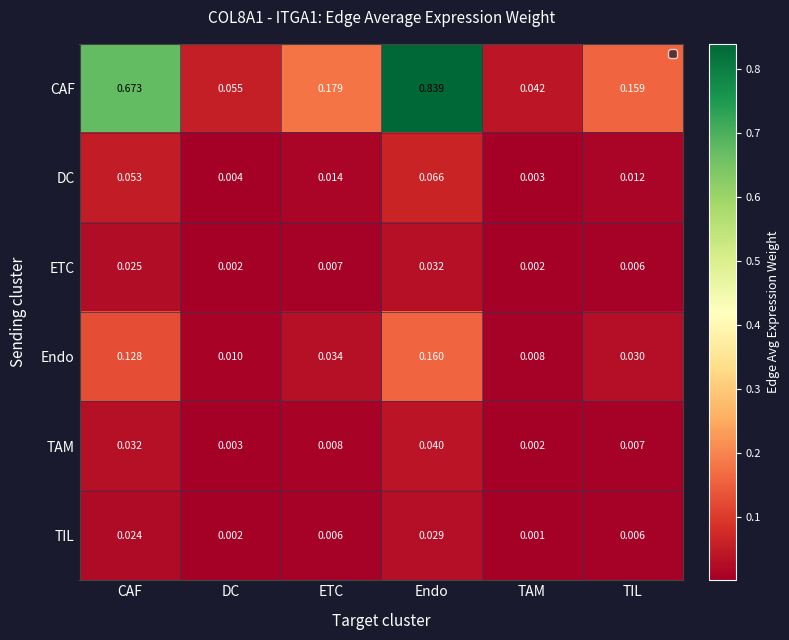

Rank the series by their maximum value, from lowest to highest.

TIL, ETC, TAM, DC, Endo, CAF